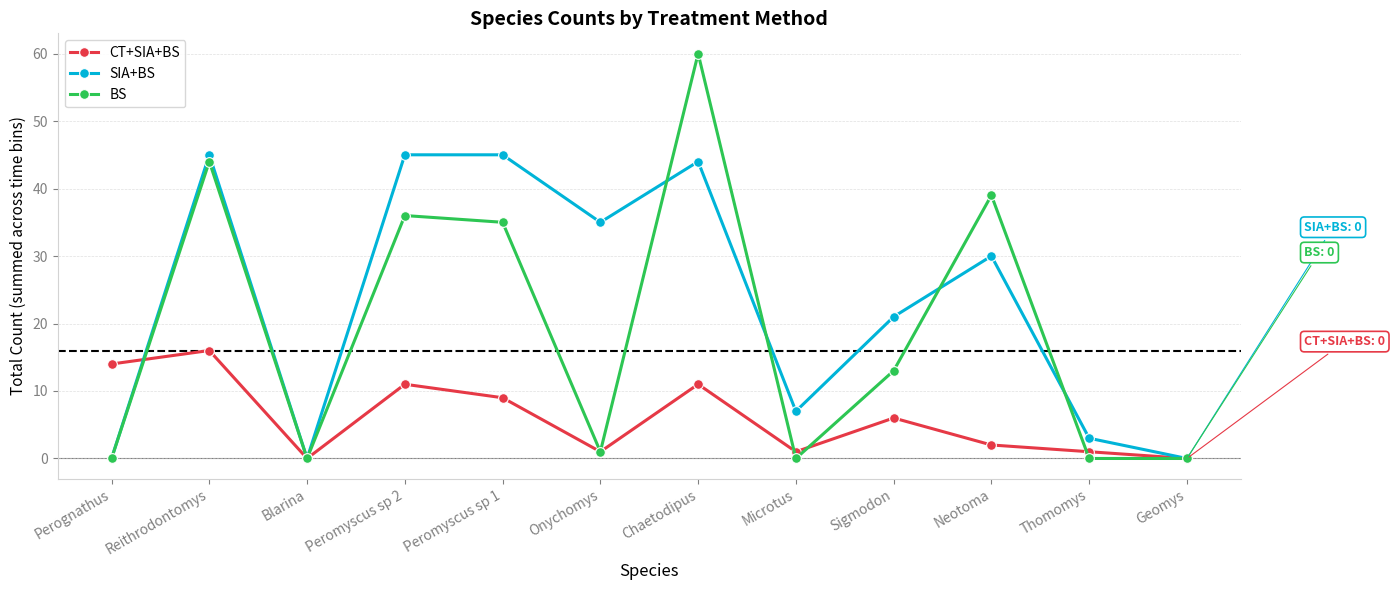

Where does the SIA+BS series first go above 30?

Reithrodontomys